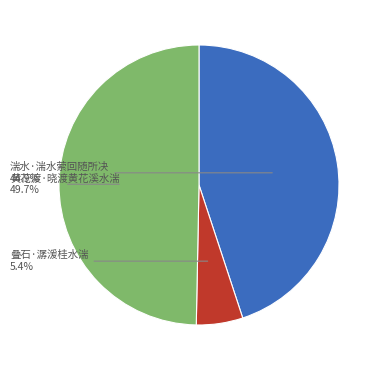

To the nearest percent, what is the combined percentage of 叠石·潺湲桂水湍 and 黄花渡·晓渡黄花溪水湍?

55%